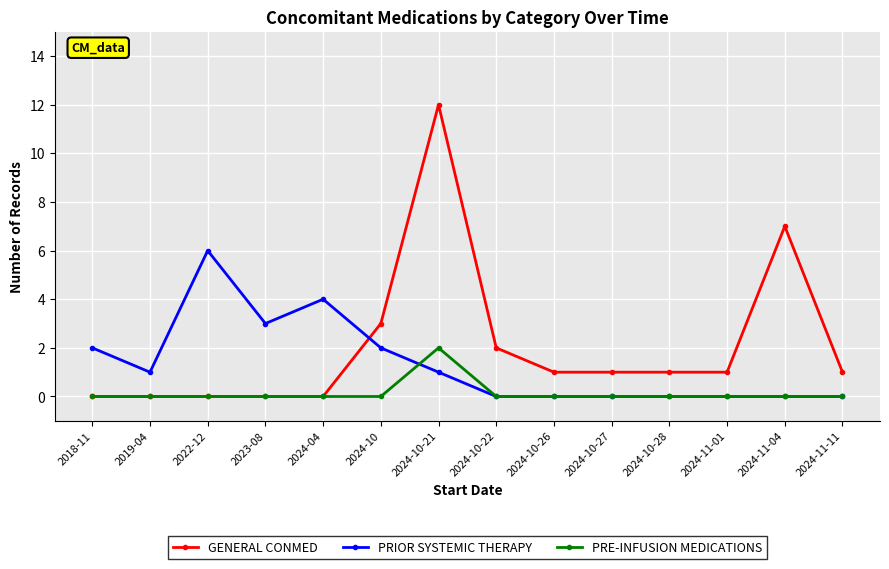

What is the sum of the GENERAL CONMED values at 2024-11-01 and 2019-04?

1